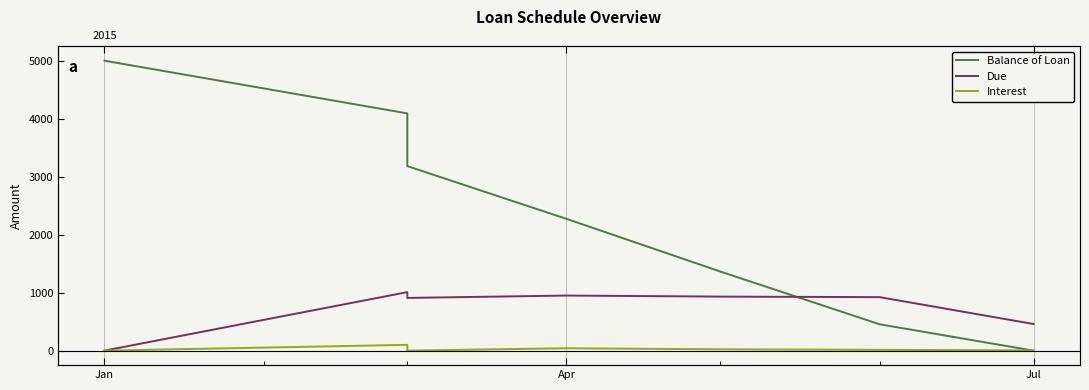

Which series has the widest spread of values?

Balance of Loan